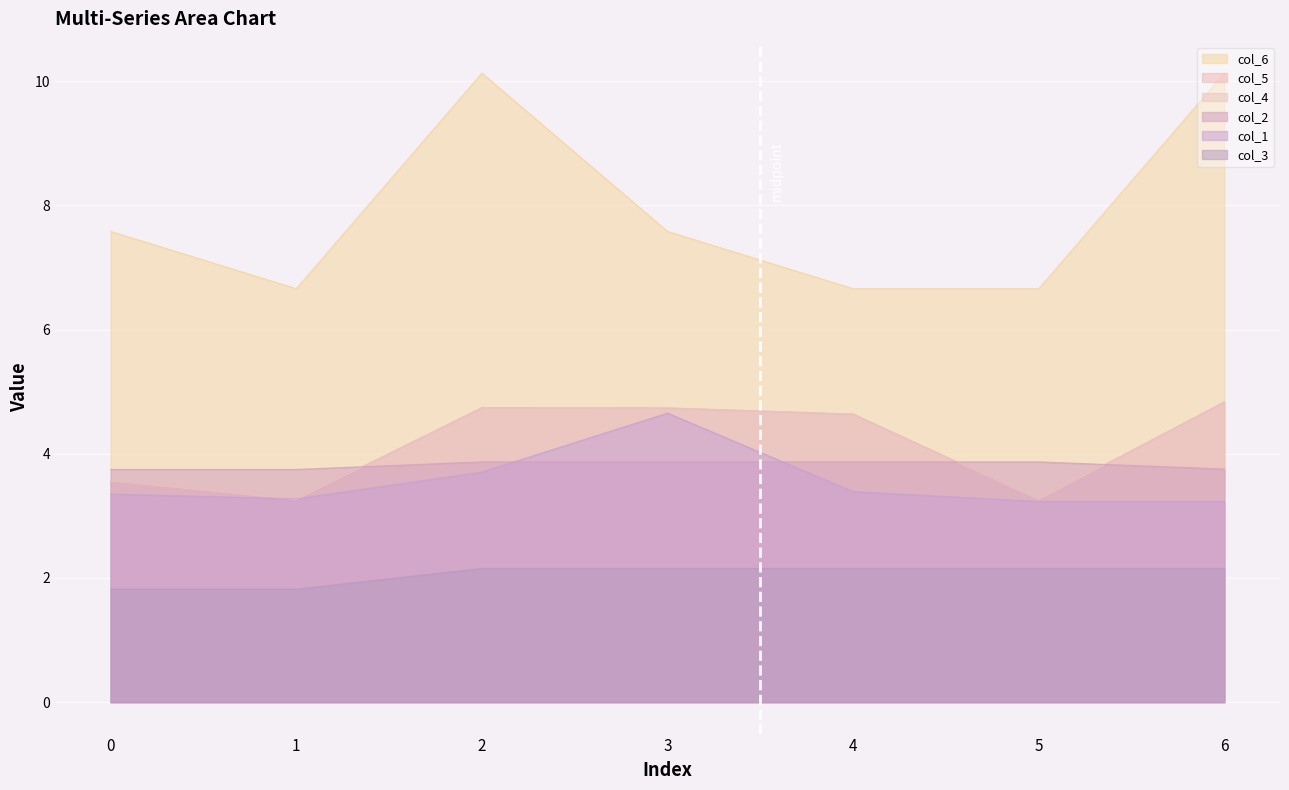

True or false: col_6 and col_1 intersect in this chart.

False